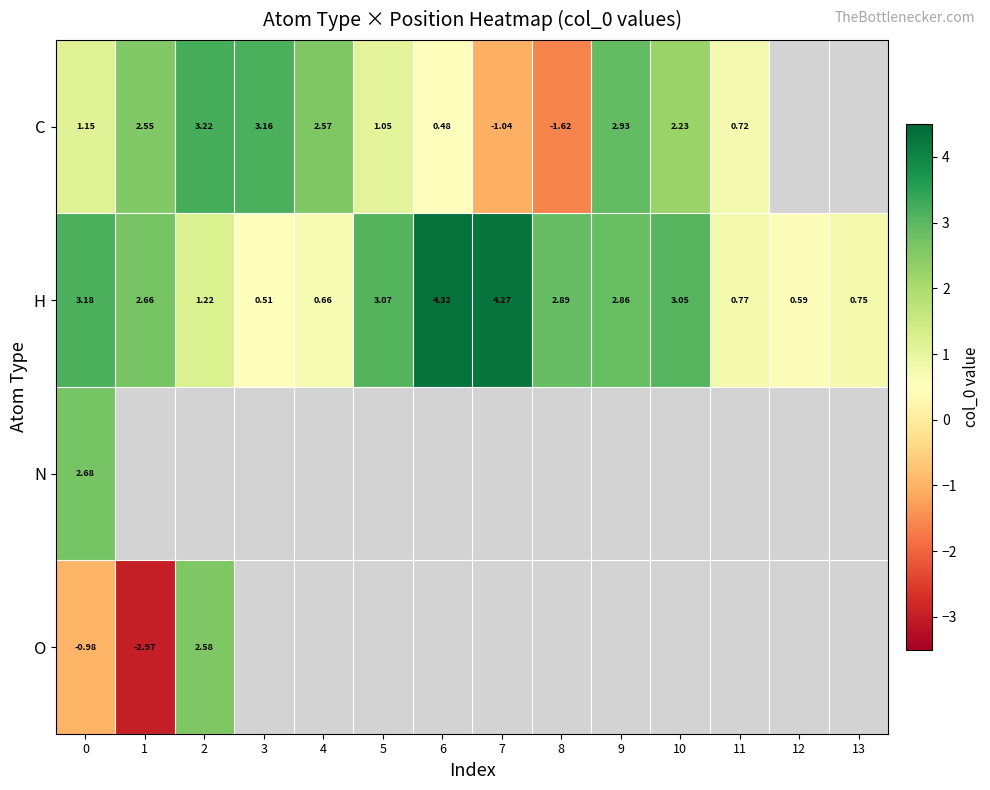

Is the value of H at 13 greater than the value of C at 1?

No